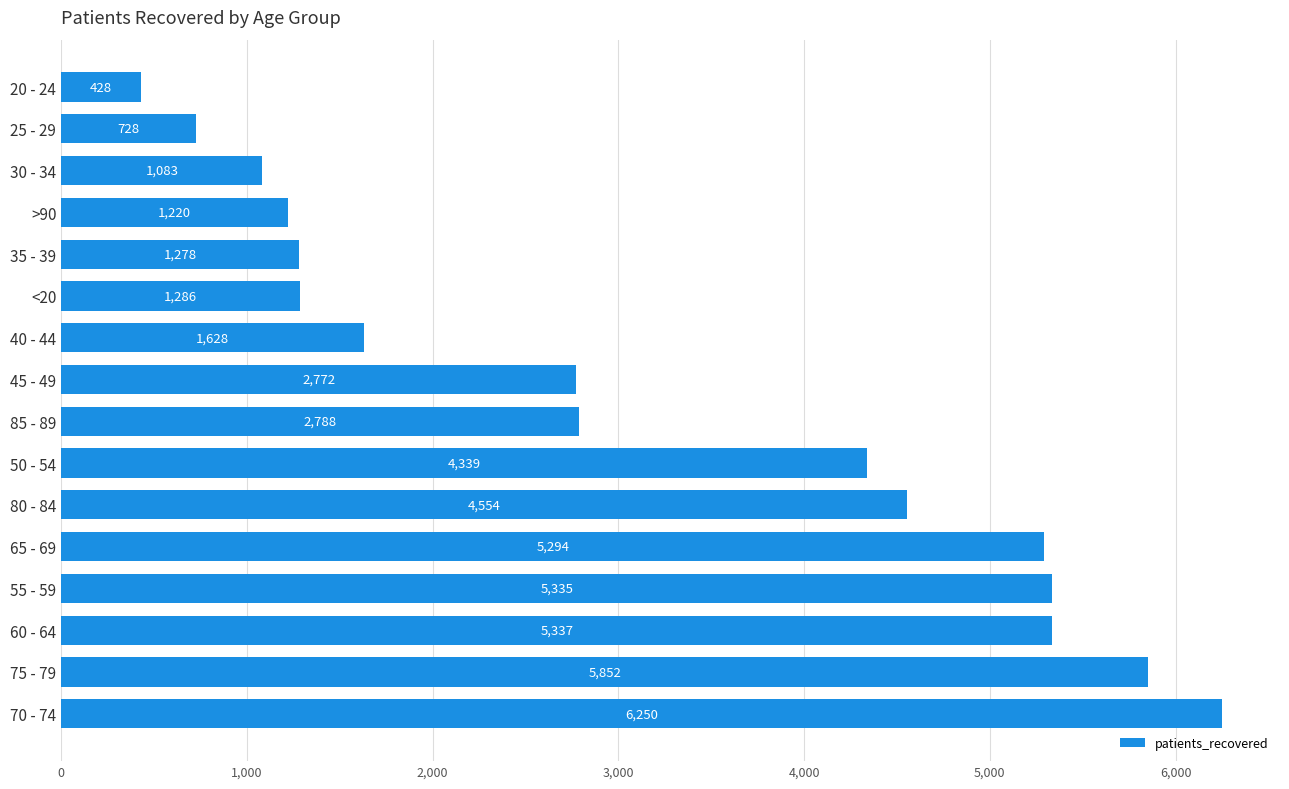

Between 70 - 74 and 80 - 84, which is larger?

70 - 74